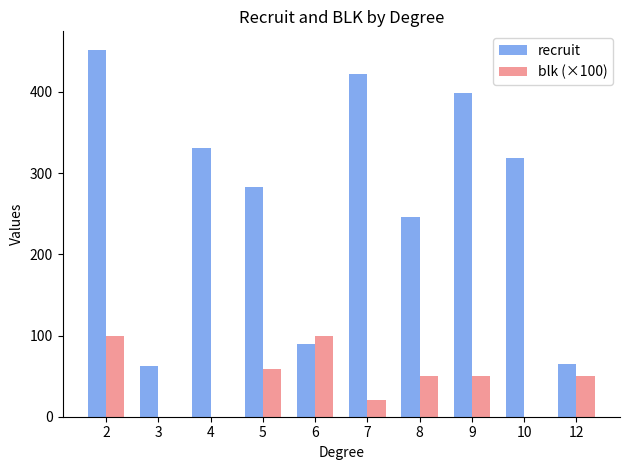

Reading left to right, what are all the values shown in this chart?

recruit: 2=452.0	3=62.0	4=330.8	5=283.0	6=90.0	7=422.4	8=246.5	9=398.5	10=319.0	12=64.5
blk (×100): 2=100.0	3=0.0	4=0.0	5=58.3	6=100.0	7=20.0	8=50.0	9=50.0	10=0.0	12=50.0